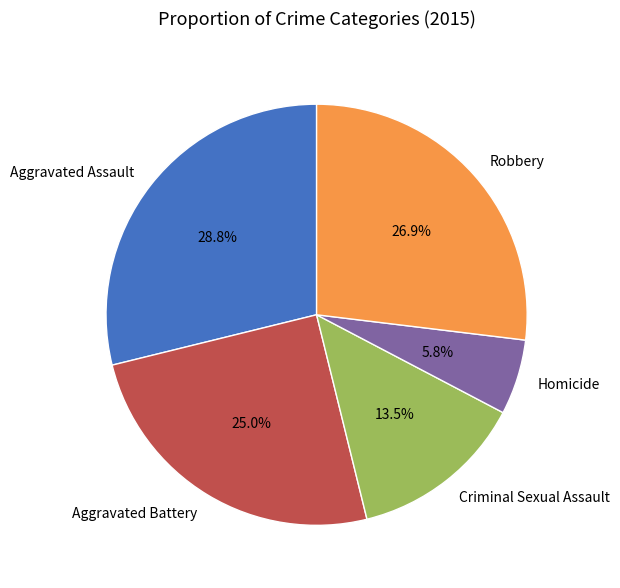

Does Homicide represent more than half of the total?

No